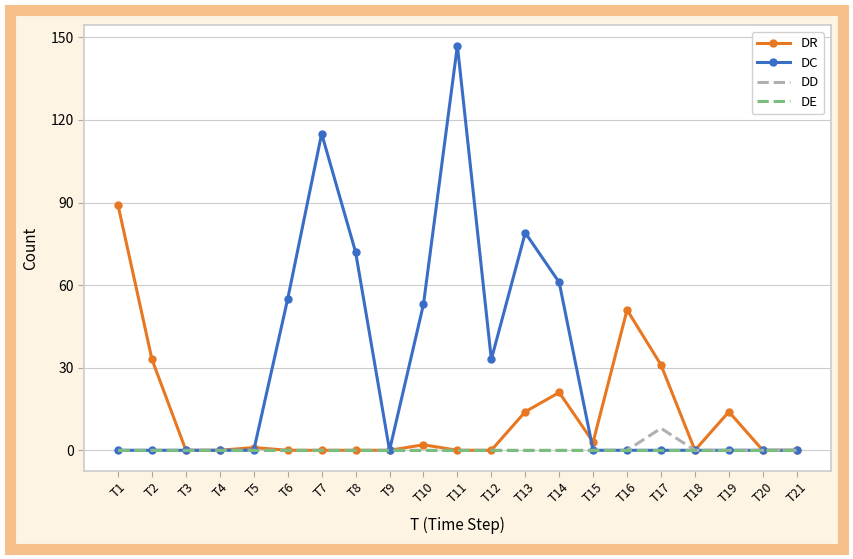

Which series has the largest total across all categories?

DC